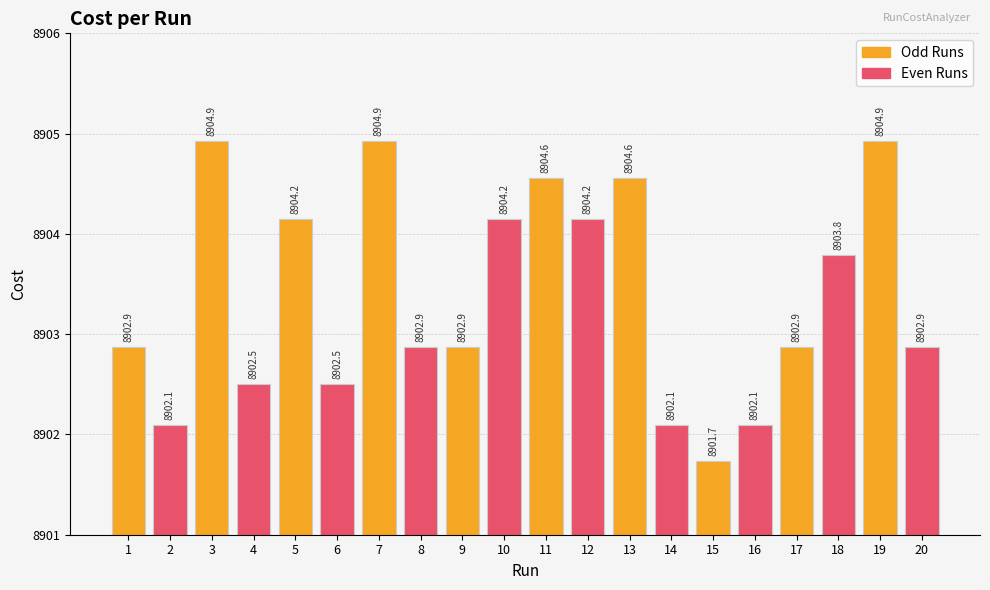

Are the bars grouped side by side (vs. stacked)?

No